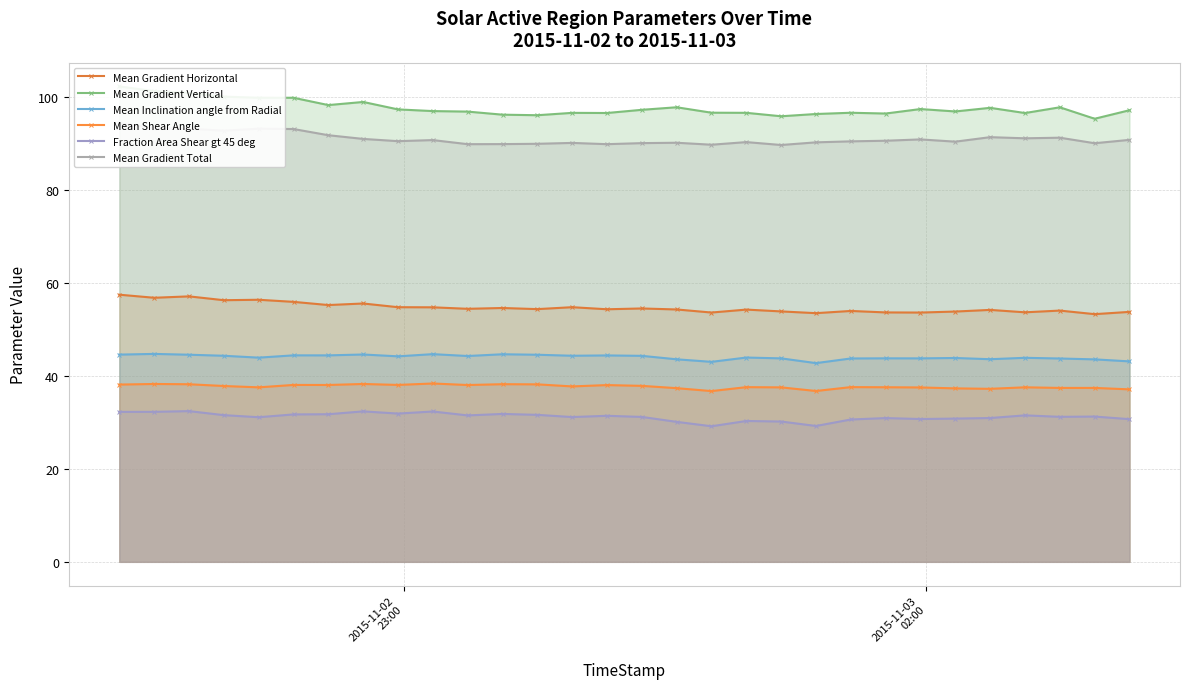

In Mean Gradient Vertical, how many points are lower than both neighbors (excluding endpoints)?

8